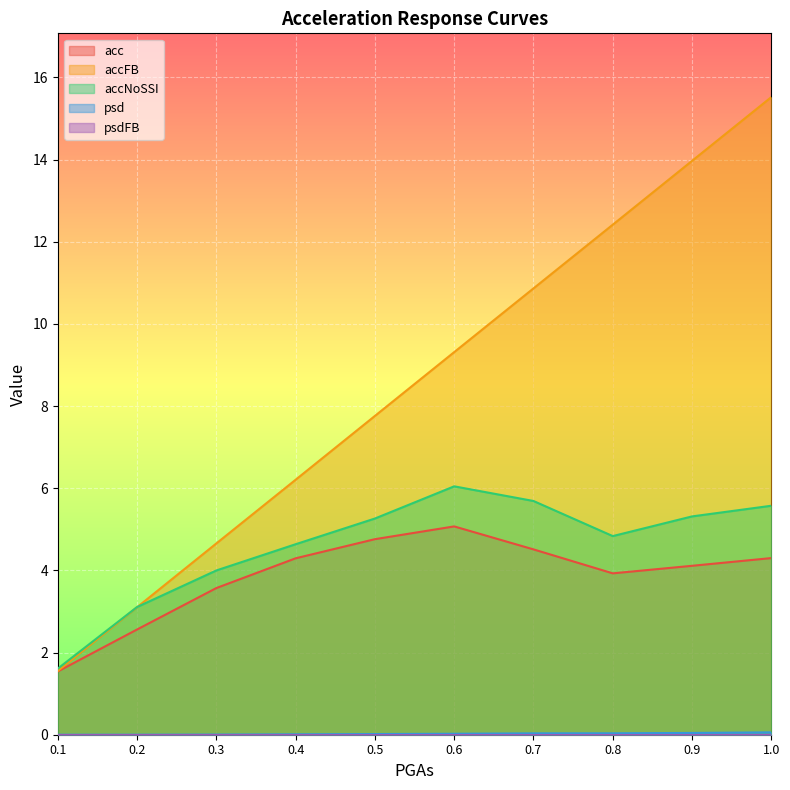

How many lines are shown in the chart?

5